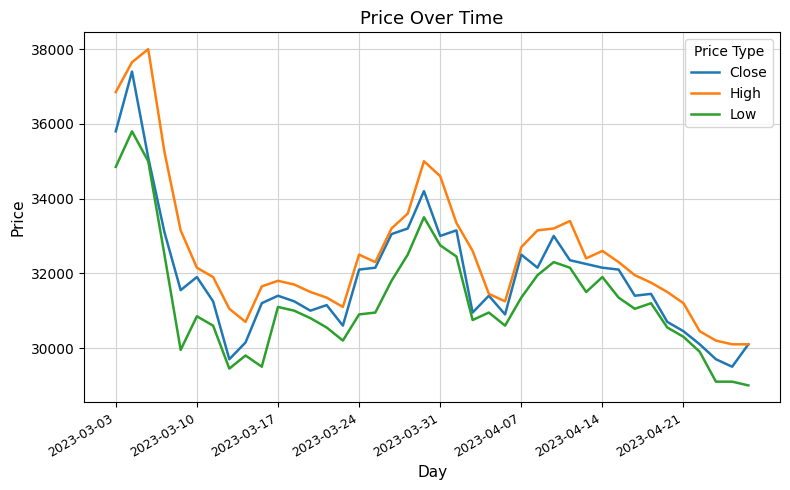

Rank the series by their average value, from lowest to highest.

Low, Close, High